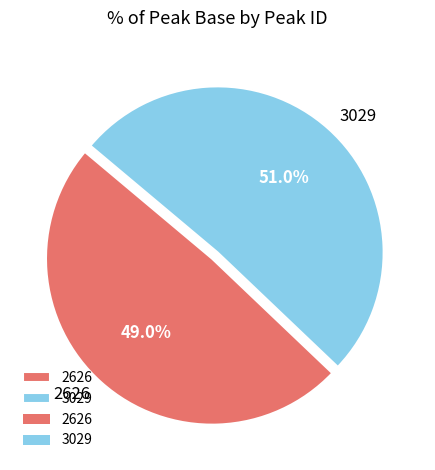

The 3029 slice represents 59% of the pie. True or false?

False